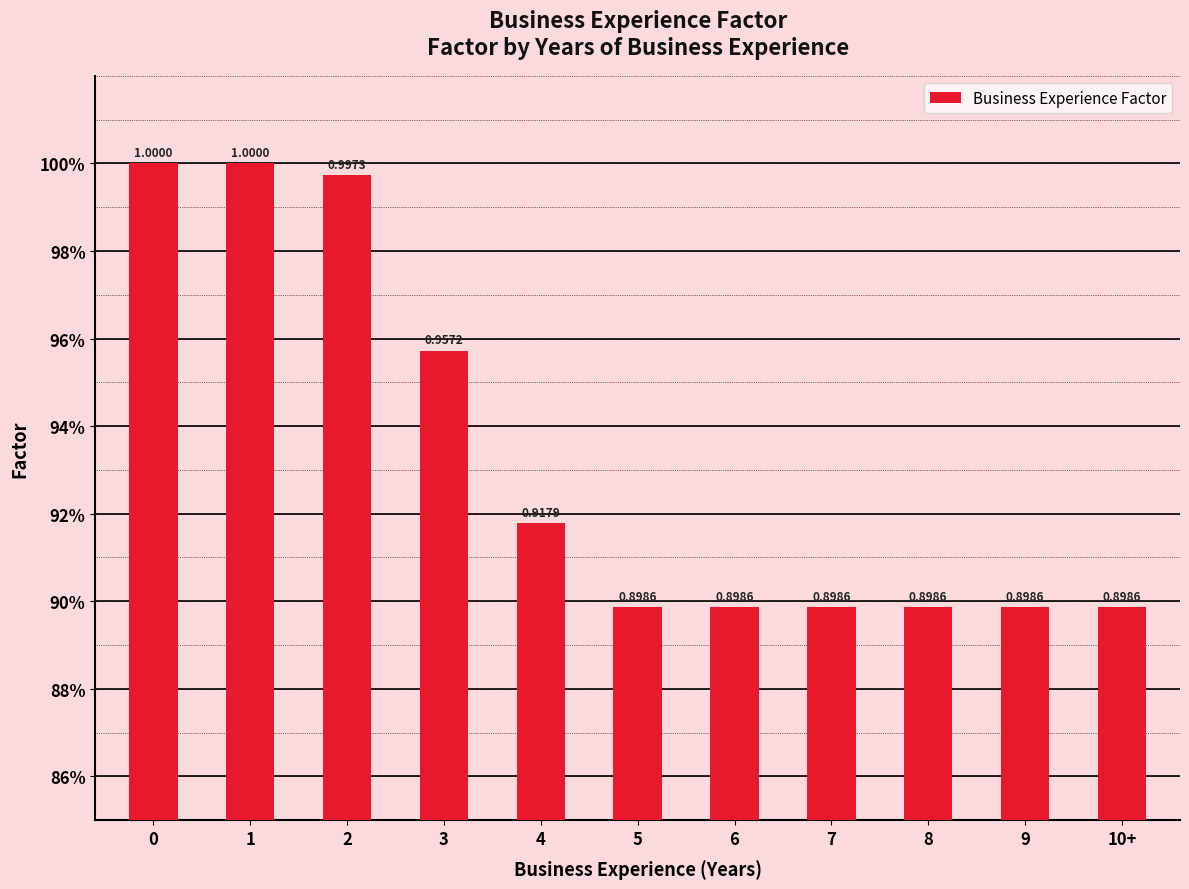

At which label is the value closest to 0?

5